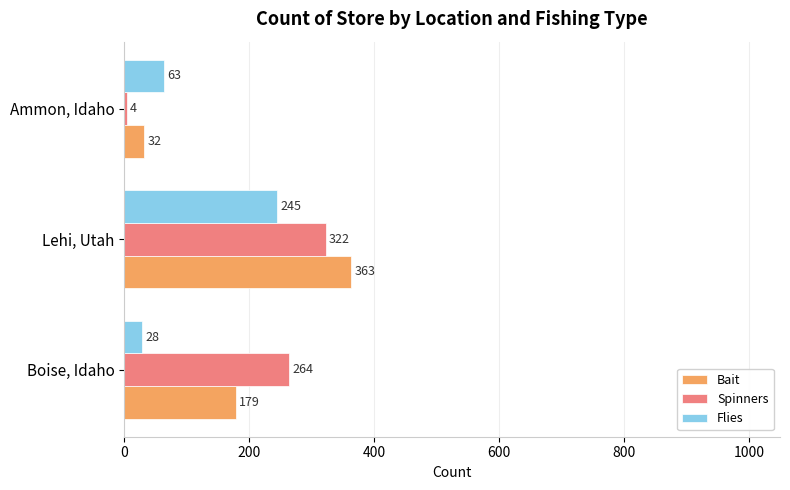

Is the value of Flies at Lehi, Utah greater than the value of Bait at Boise, Idaho?

Yes